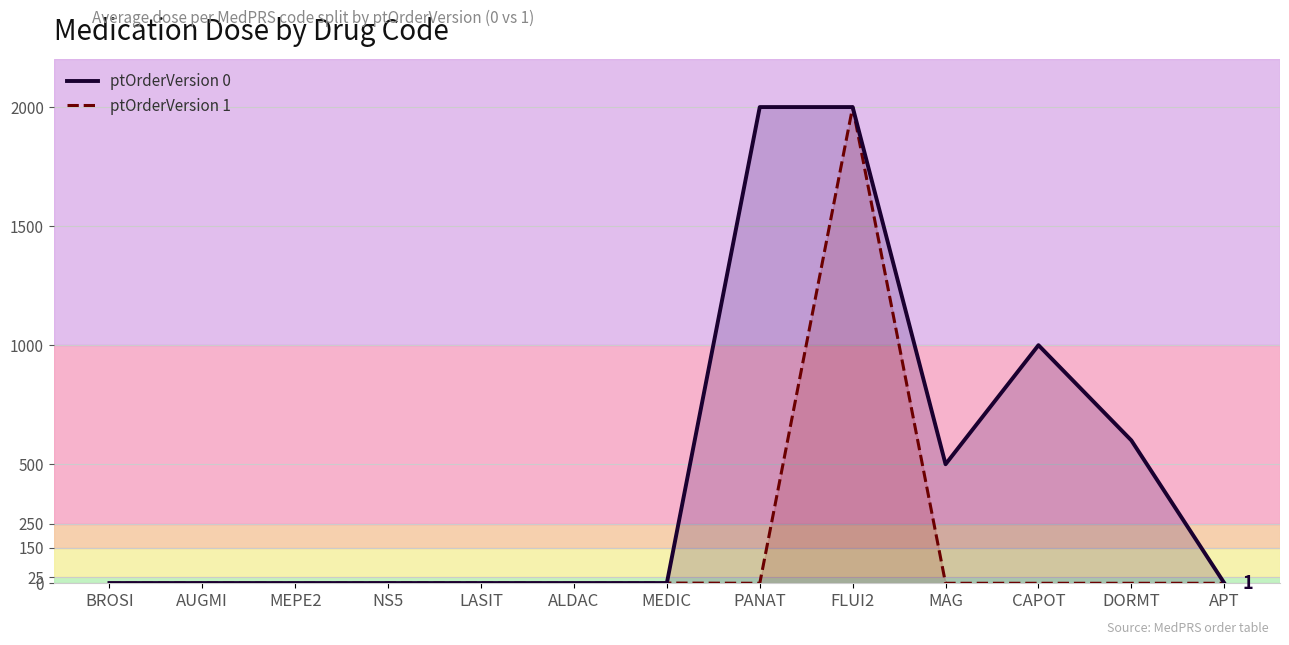

What is the sum of the ptOrderVersion 1 values at NS5 and MAG?

1